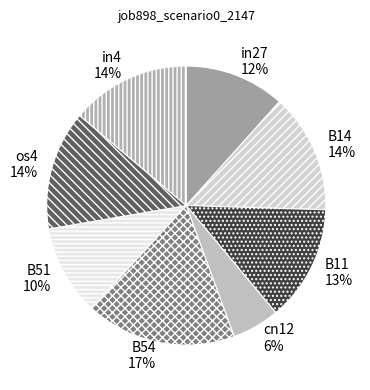

How many slices are in this pie chart?

8